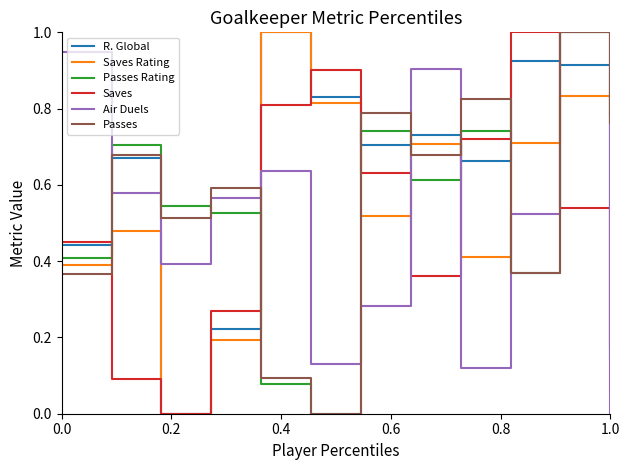

After their last crossing, which series has the higher values: Air Duels or R. Global?

R. Global